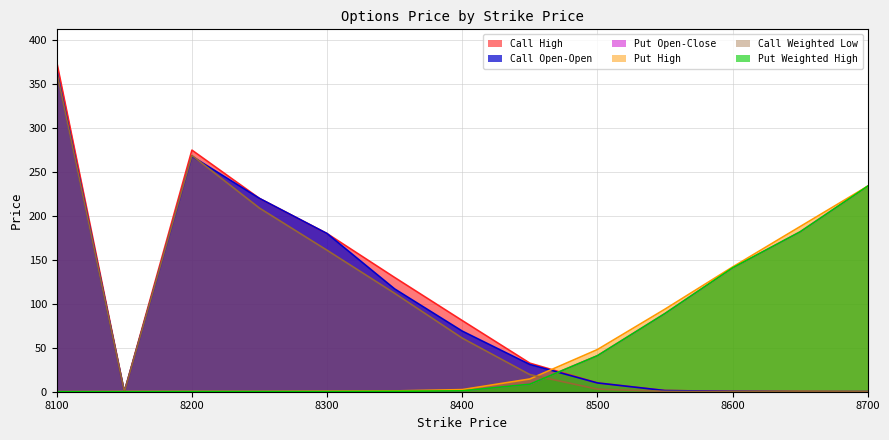

Which category has the highest value in the Call Weighted Low series?

8100